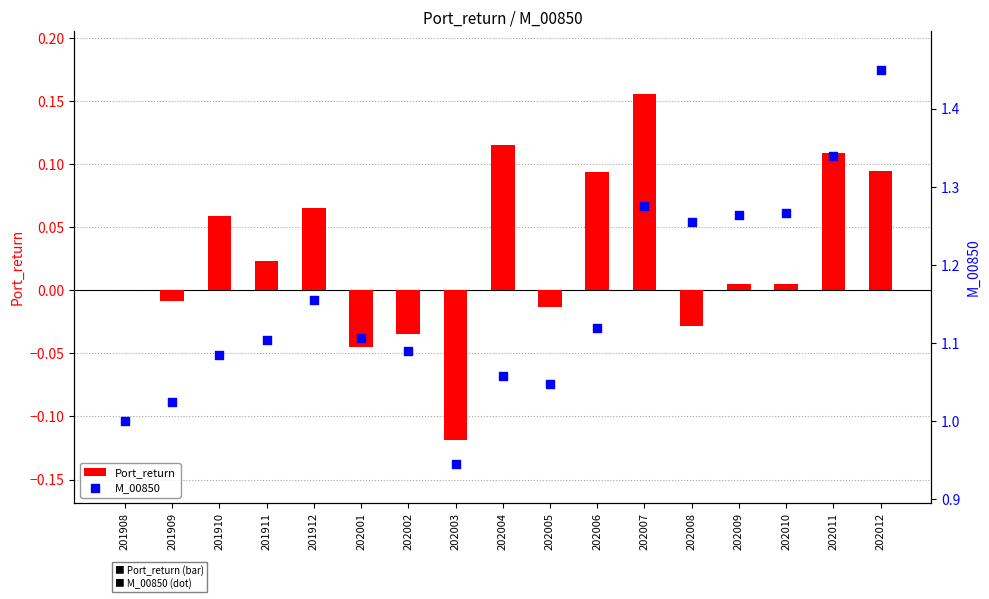

Which series has the largest total across all categories?

M_00850